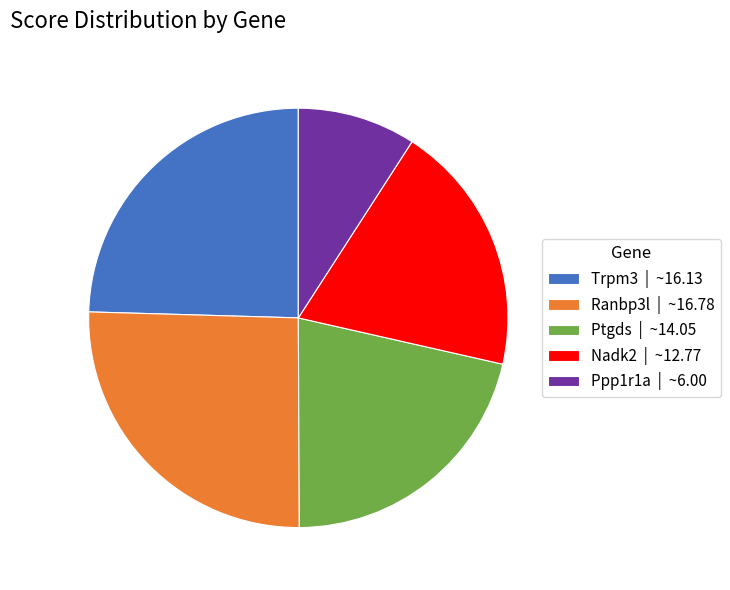

Does Ppp1r1a represent more than half of the total?

No